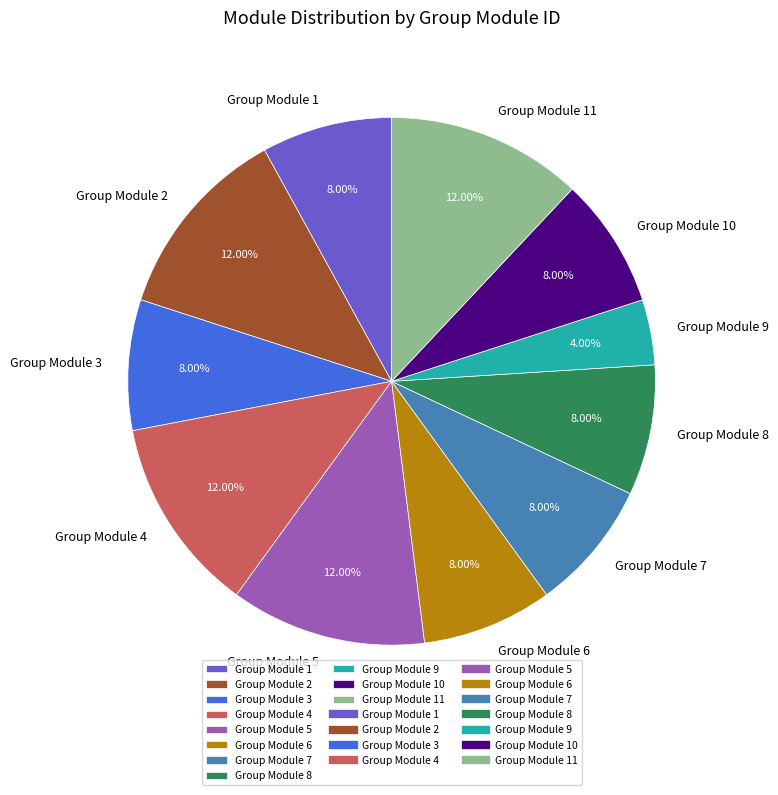

How many segments does this pie chart have?

11